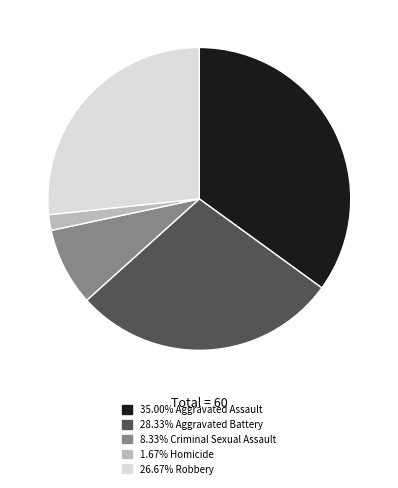

Is there any slice that represents more than half of the pie?

No